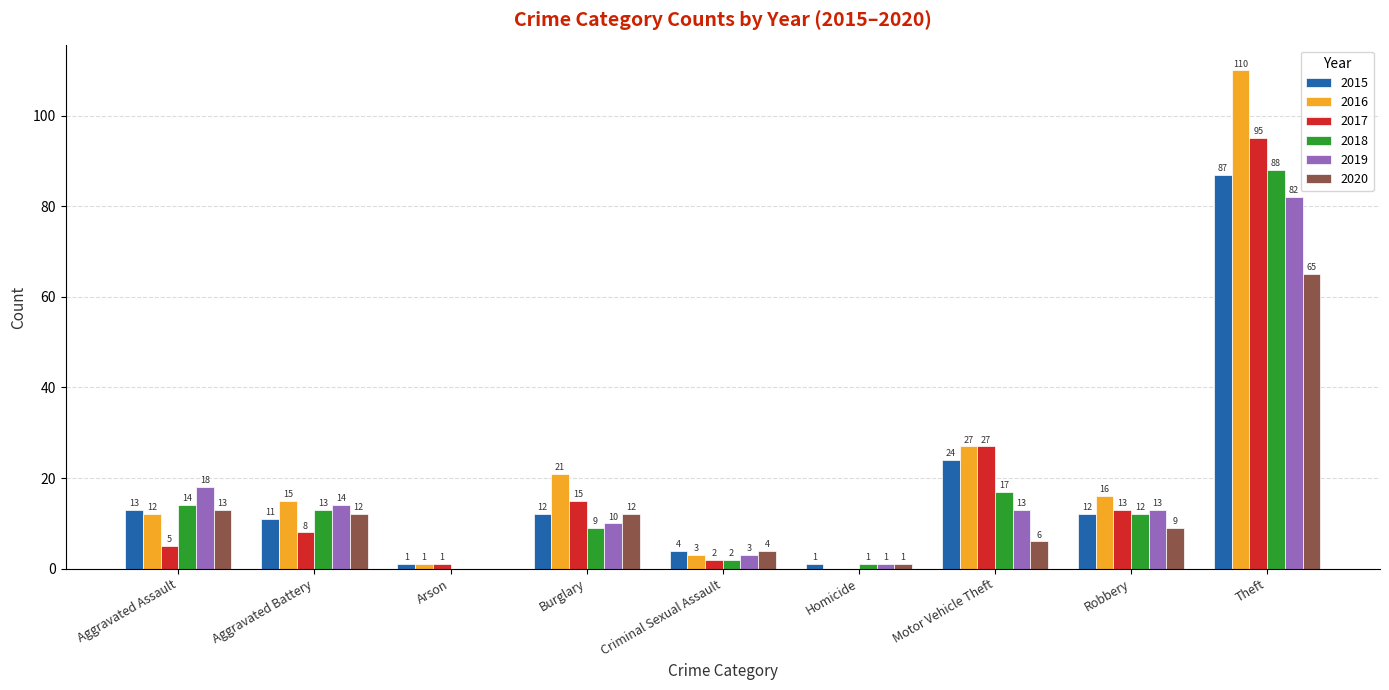

Between Homicide and Robbery, which series saw the biggest shift?

2016